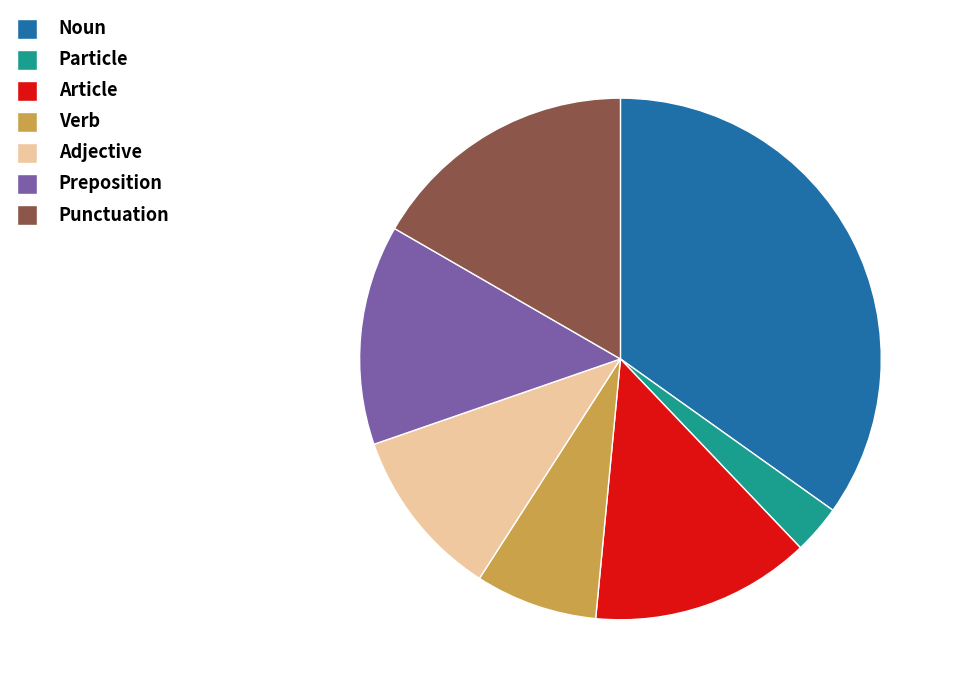

Is it true that Noun is 46% of the pie?

False